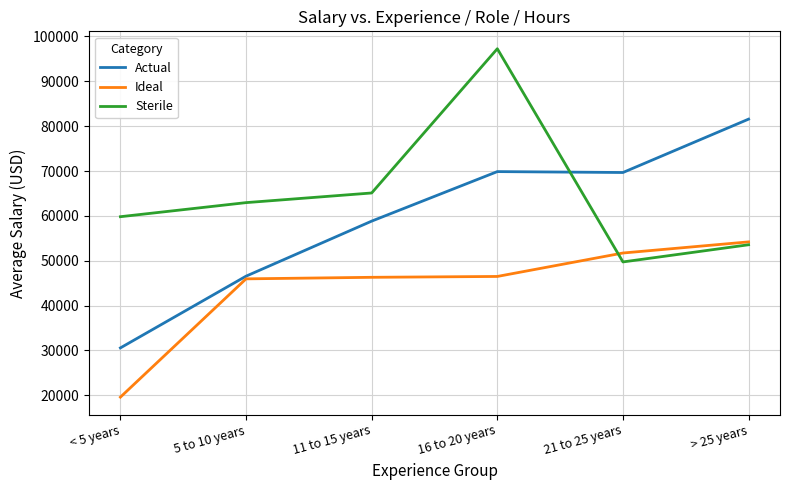

Which series has the largest total across all categories?

Sterile